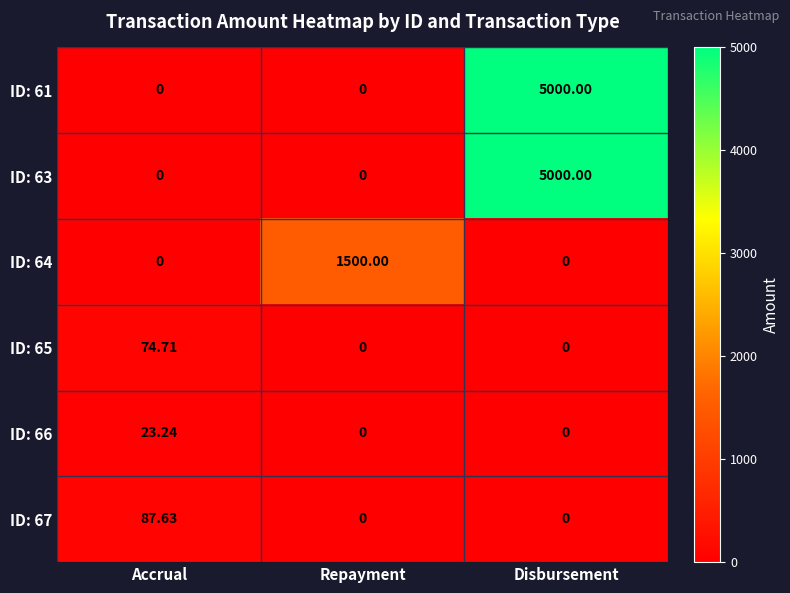

At which category is the sum across all series the highest?

Disbursement